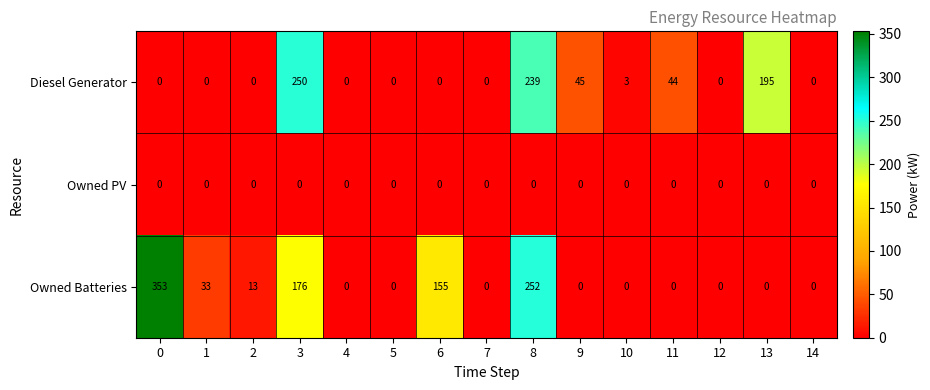

What is the spread (max minus min) of values at 10?

3